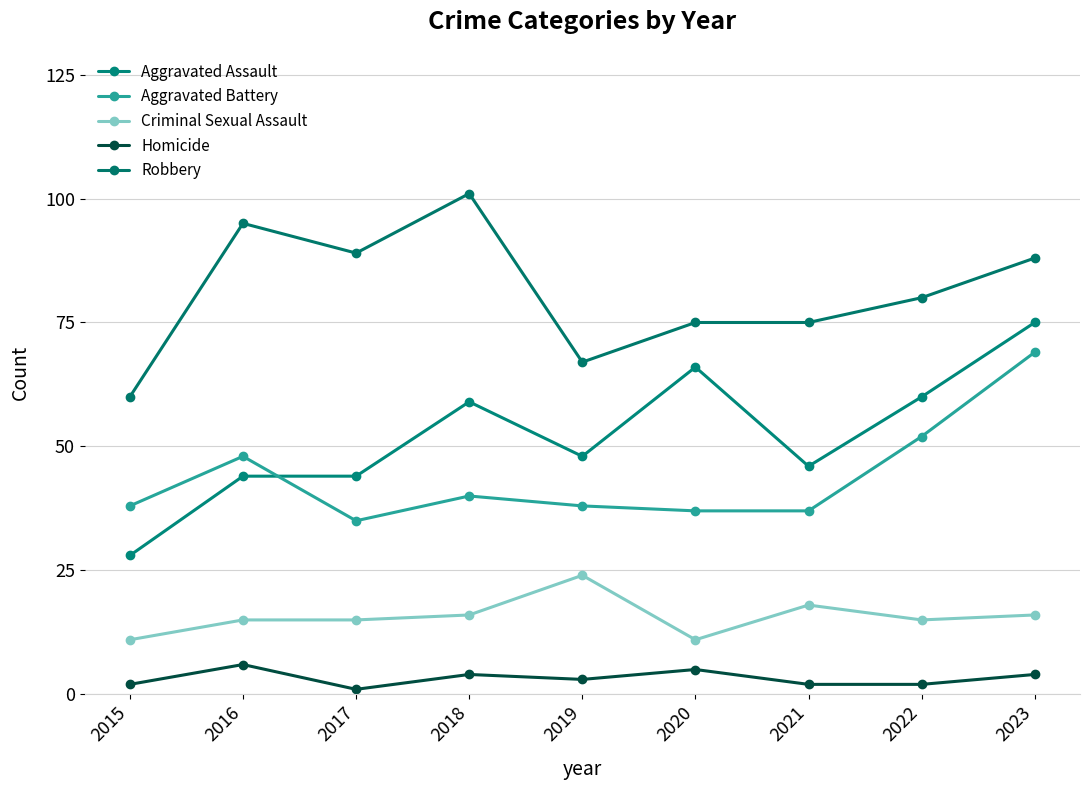

In Robbery, how many points are higher than both neighbors (excluding endpoints)?

2